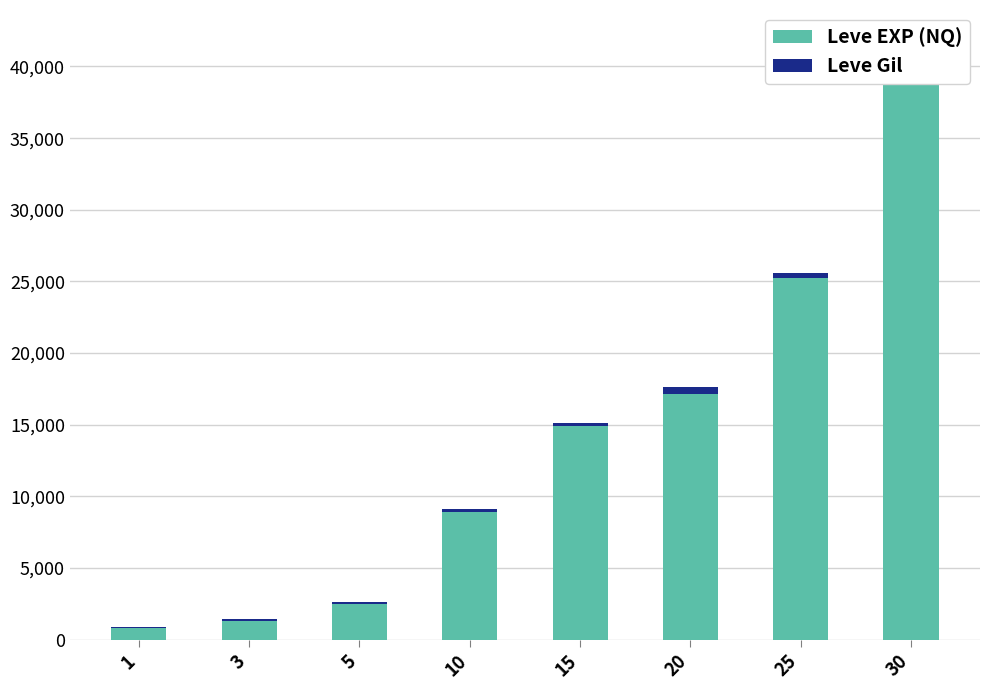

Reading right to left, extract all data points from this chart.

Leve EXP (NQ): 41410	25250	17120	14920	8930	2490	1330	800
Leve Gil: 440	326	485	172	169	139	114	113